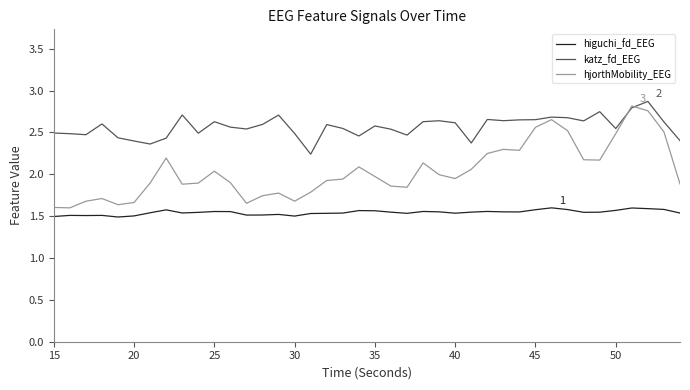

List the series in order of their overall mean, lowest first.

higuchi_fd_EEG, hjorthMobility_EEG, katz_fd_EEG